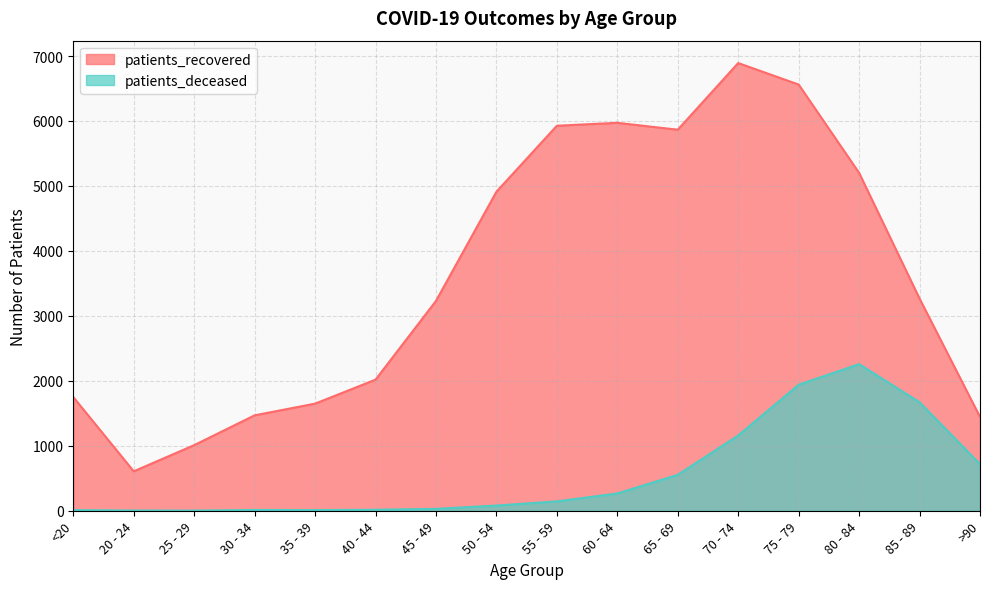

What is the difference between the patients_recovered values at 85 - 89 and 45 - 49?

36